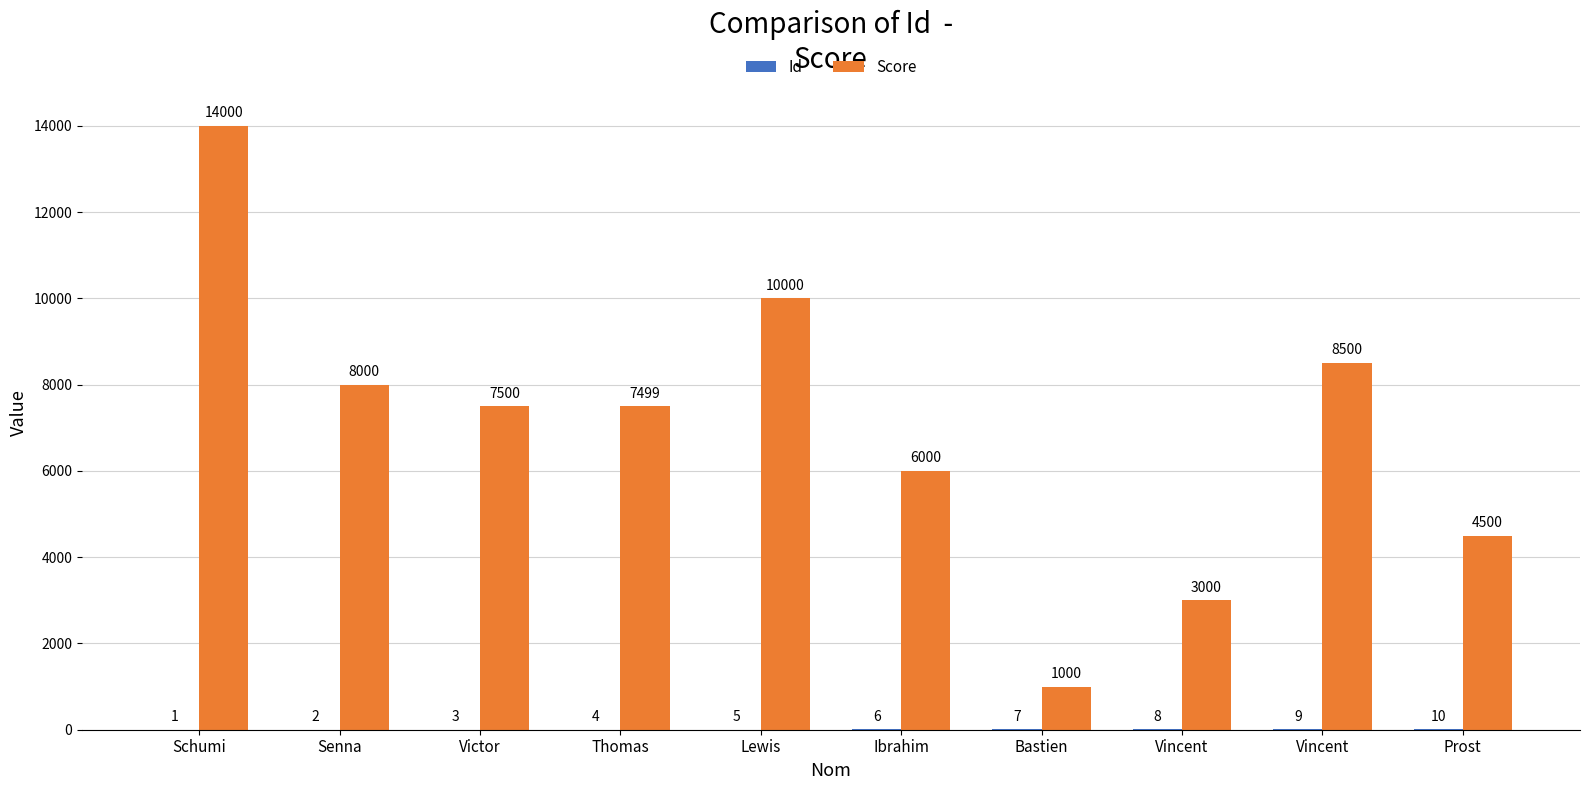

The value of Id at Bastien is 3. True or false?

False